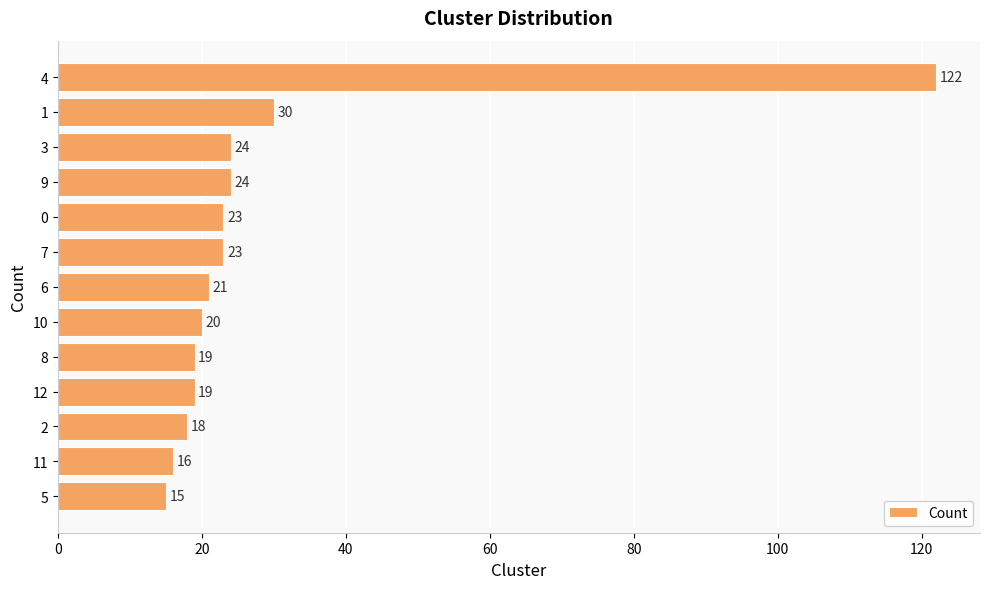

Between 0 and 3, which is larger?

3